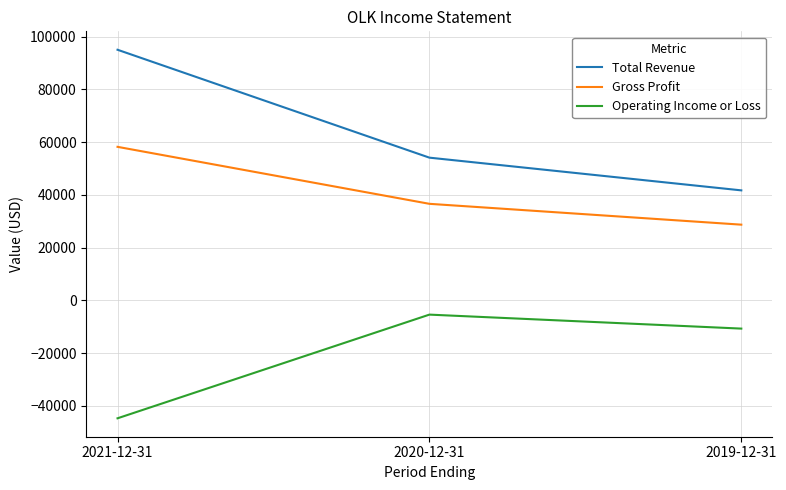

Which series has the largest total across all categories?

Total Revenue